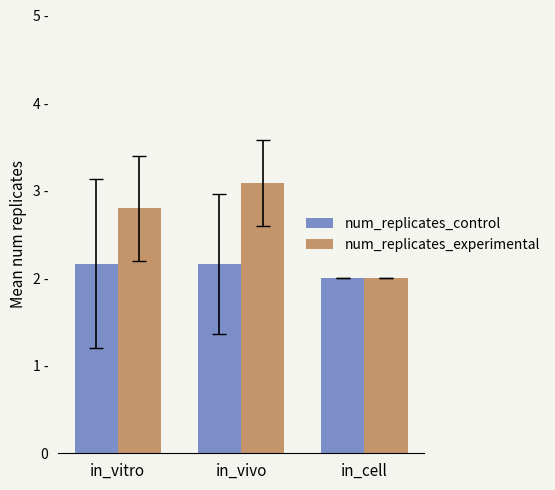

Rank the series by their maximum value, from highest to lowest.

num_replicates_experimental, num_replicates_control